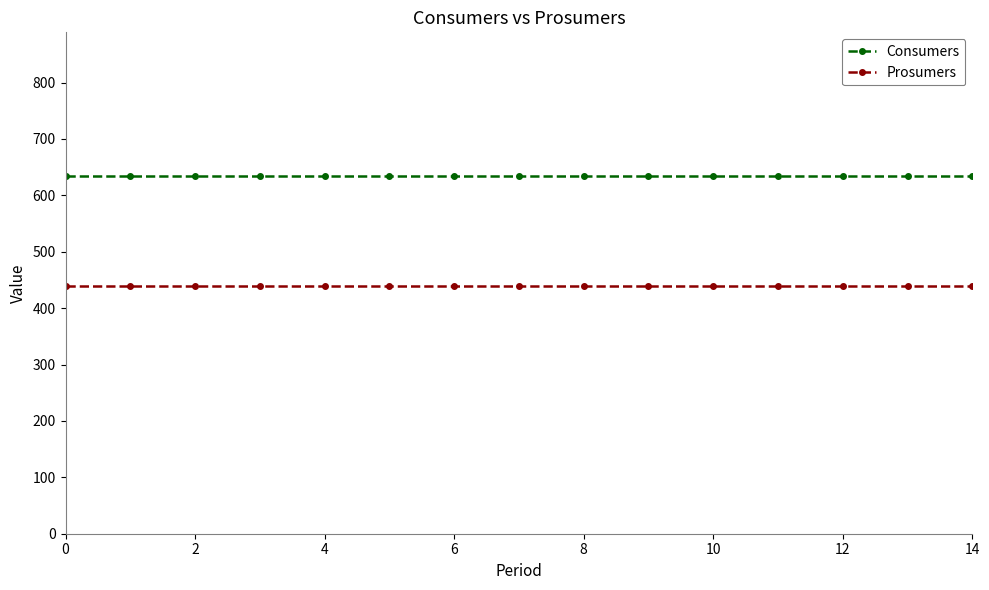

How many categories are shown in the chart?

15